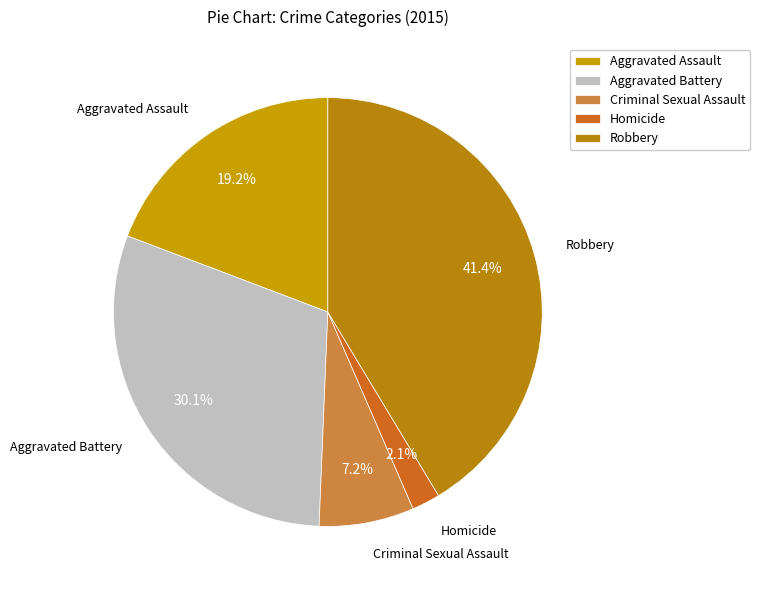

How many segments does this pie chart have?

5